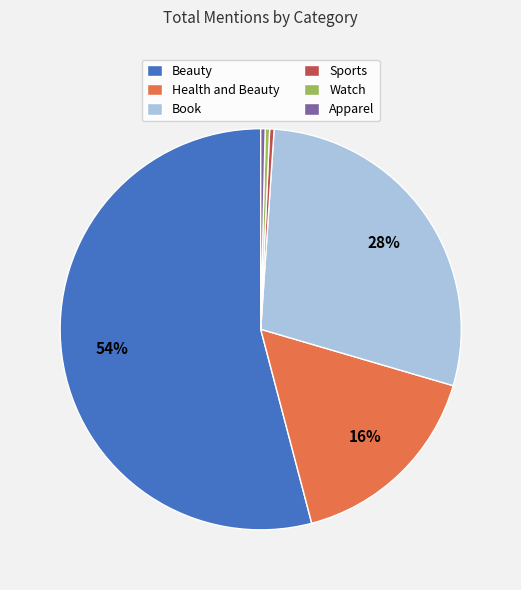

Is there any slice that represents more than half of the pie?

Yes